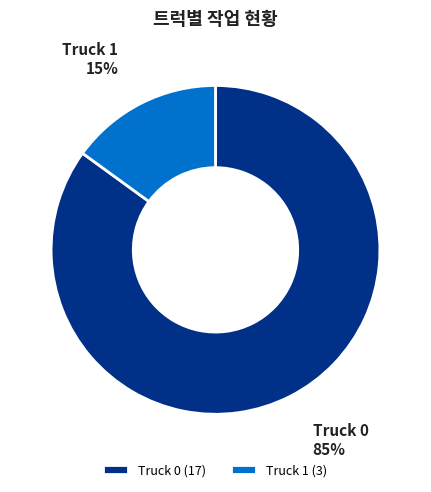

Does Truck 1 represent more than half of the total?

No